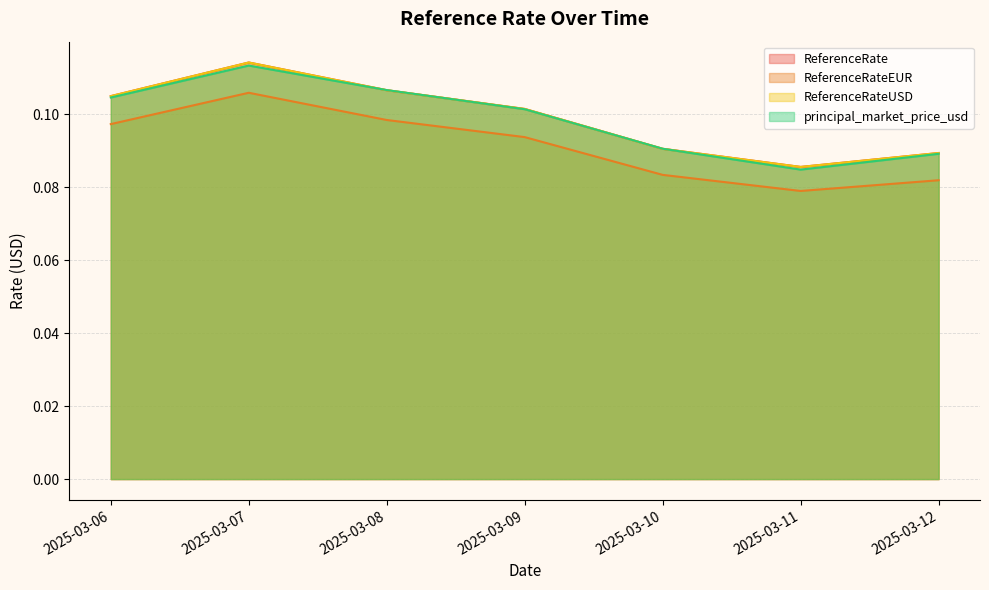

True or false: ReferenceRateEUR has a value of 0.1 at 2025-03-11.

True